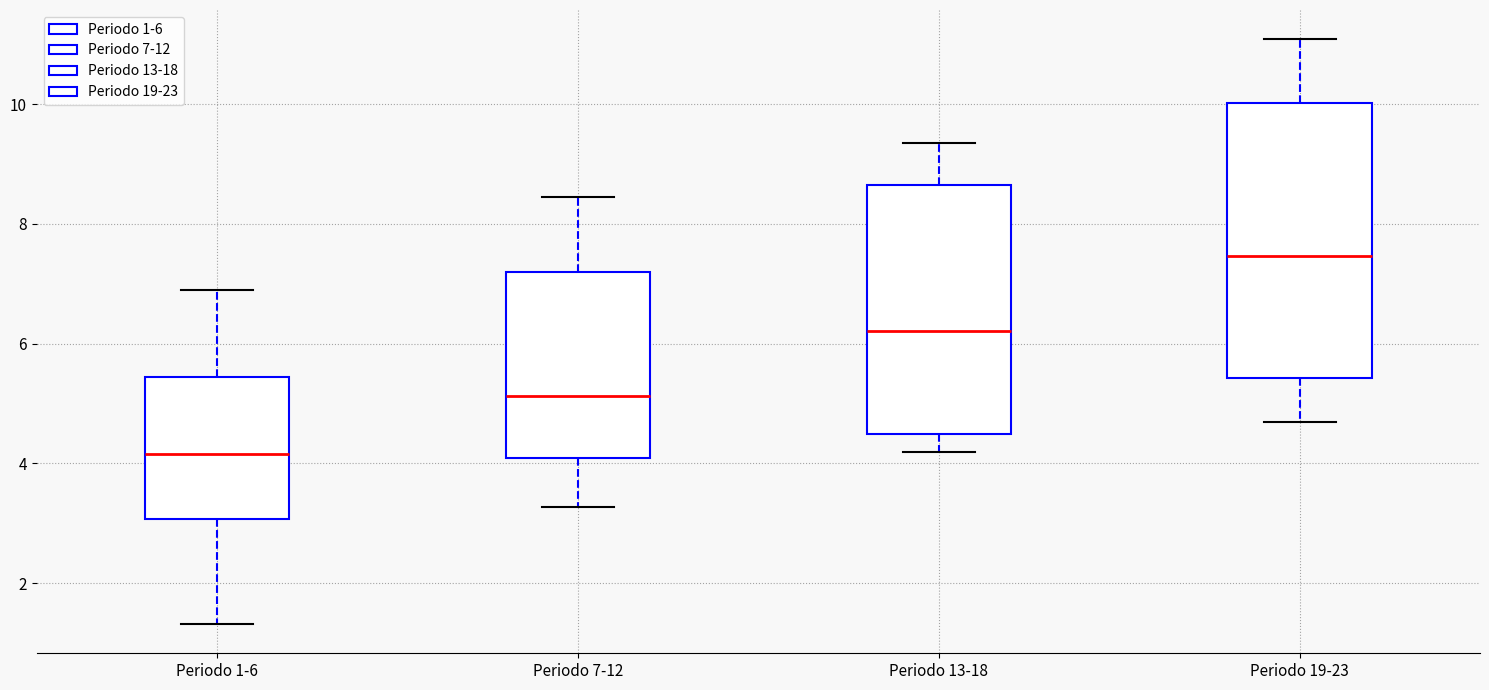

Reading left to right, read every box against the y-axis: the position of its median line, the range the box covers, and the ends of its whiskers. The values are not printed on the chart, so give them approximately, as read against the axis.

Periodo 1-6: median 4.2, box 3.0 to 5.4, whiskers 1.4 to 6.8
Periodo 7-12: median 5.2, box 4.0 to 7.2, whiskers 3.2 to 8.4
Periodo 13-18: median 6.2, box 4.4 to 8.6, whiskers 4.2 to 9.4
Periodo 19-23: median 7.4, box 5.4 to 10.0, whiskers 4.6 to 11.0